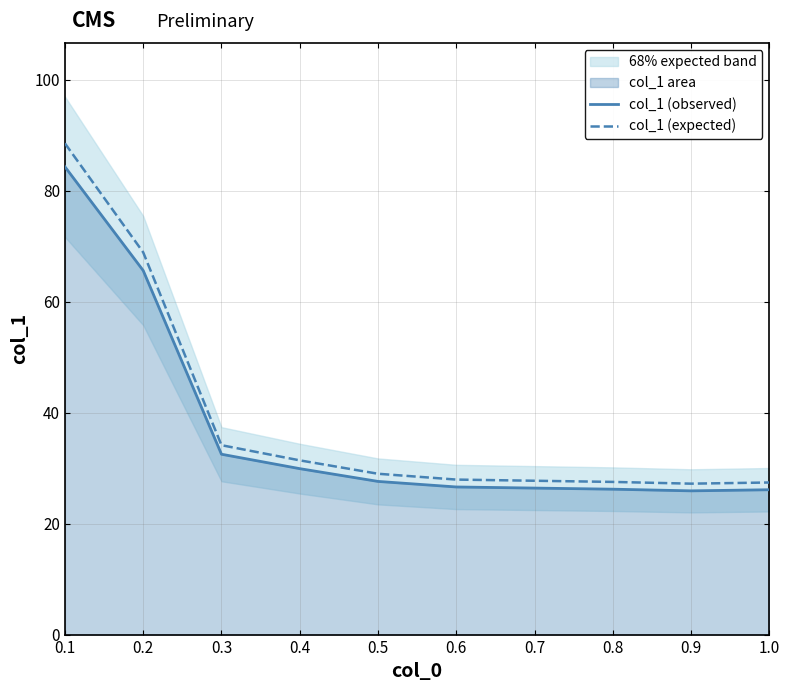

What is the label of the 7th point from the left?

0.7